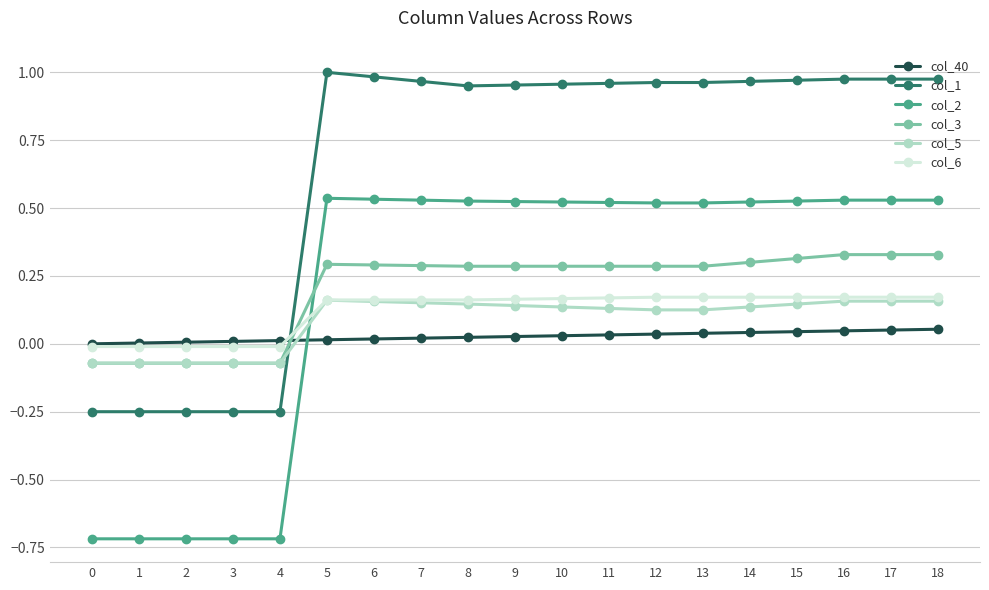

Which series has the largest range (max minus min)?

col_2